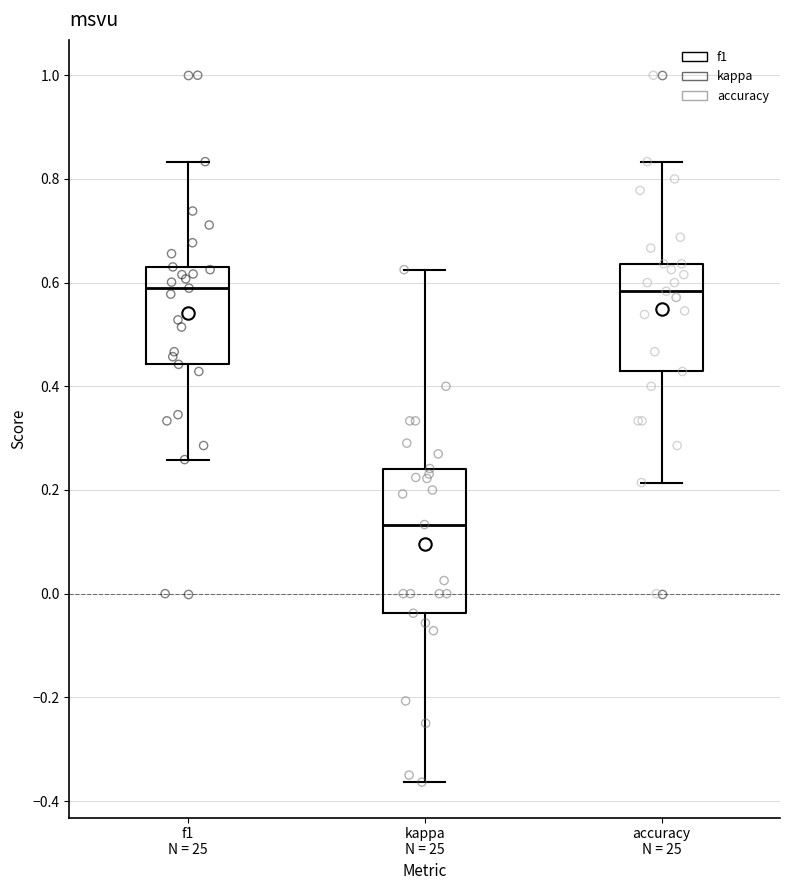

Comparing the boxes themselves (not the whiskers), which one is the tallest?

kappa N = 25